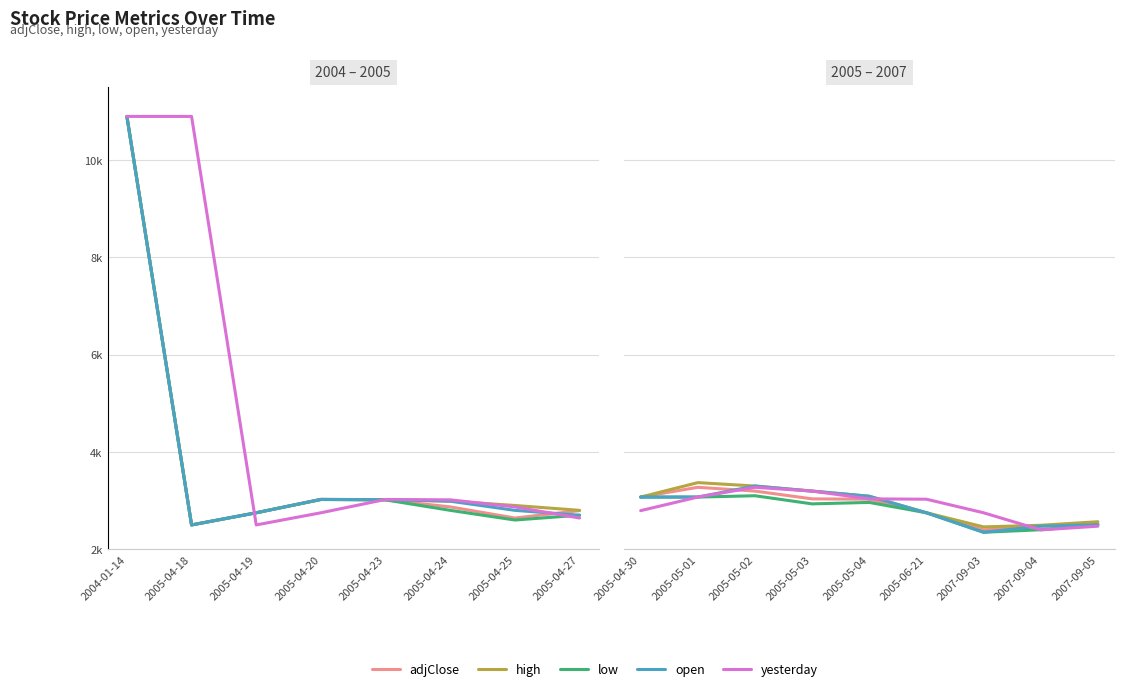

What is the difference between the maximum and minimum values in the high series?

910